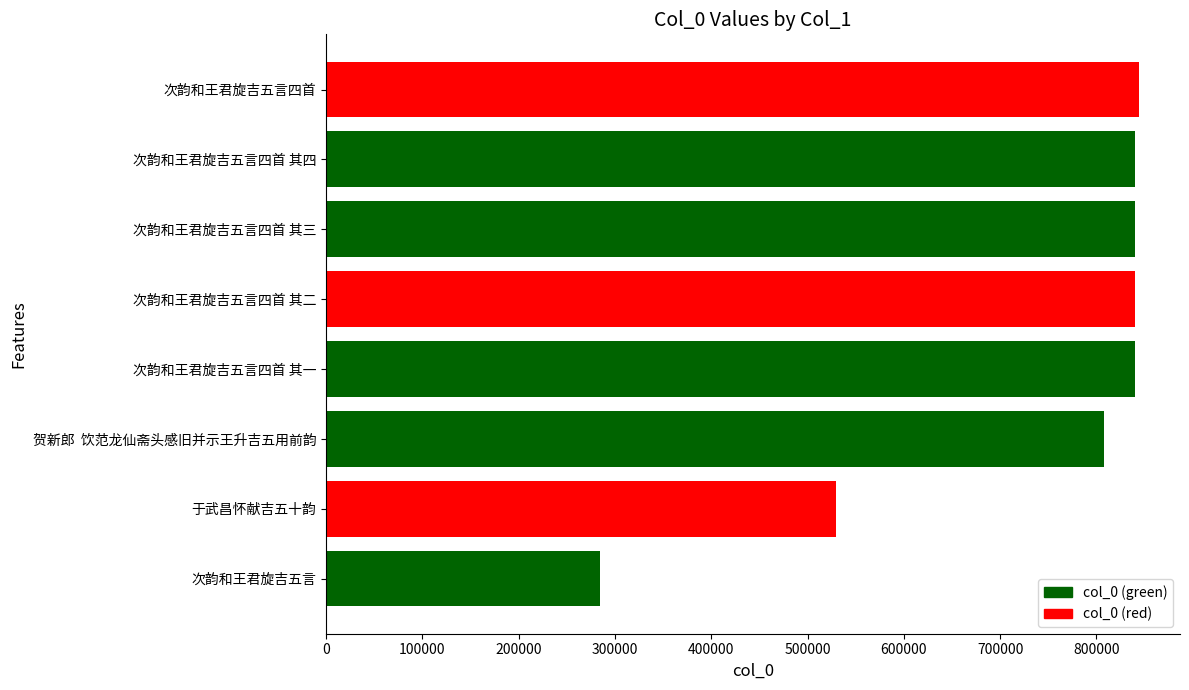

Count the number of categories in the chart.

8